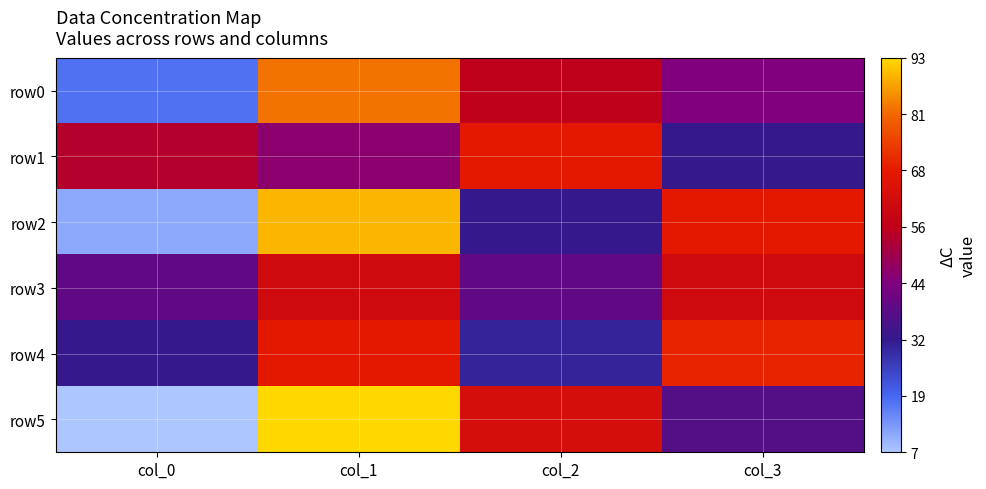

What is the spread (max minus min) of values at col_0?

47